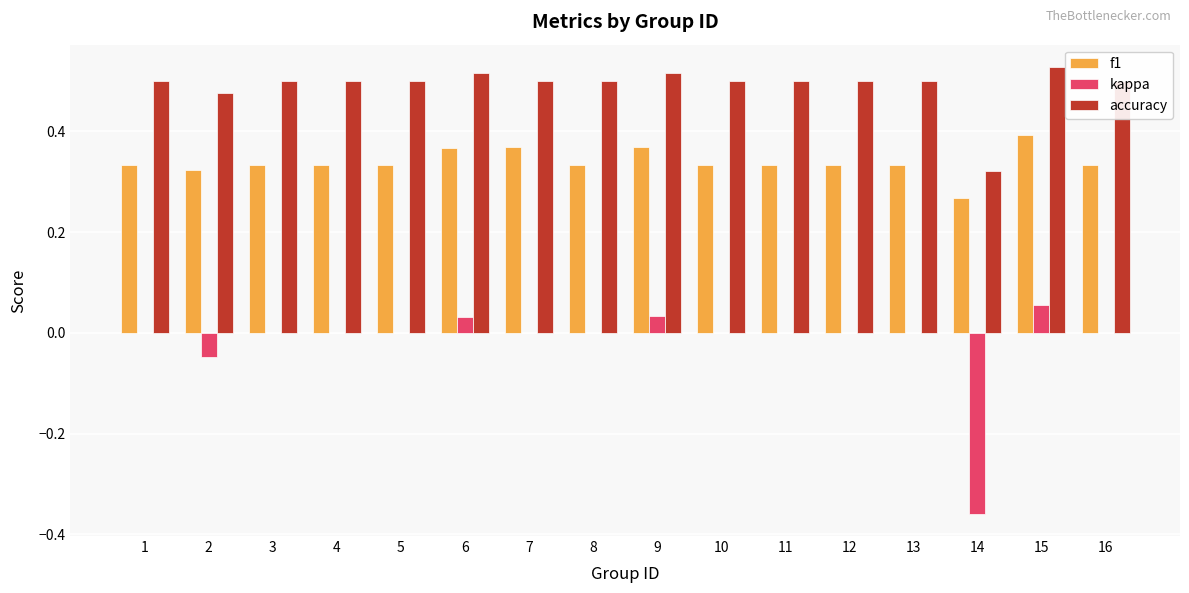

What is the sum of all accuracy values?

7.9